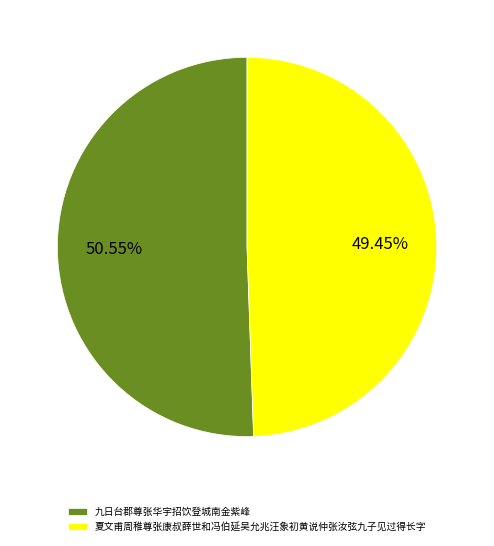

Count the number of slices in the pie.

2